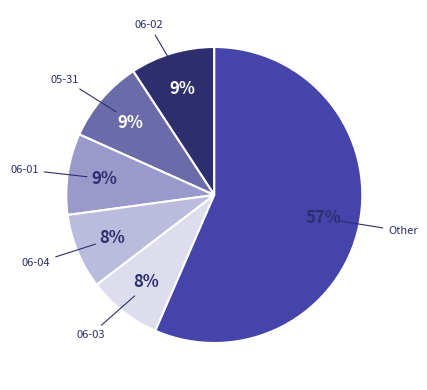

Is there any slice that represents more than half of the pie?

Yes